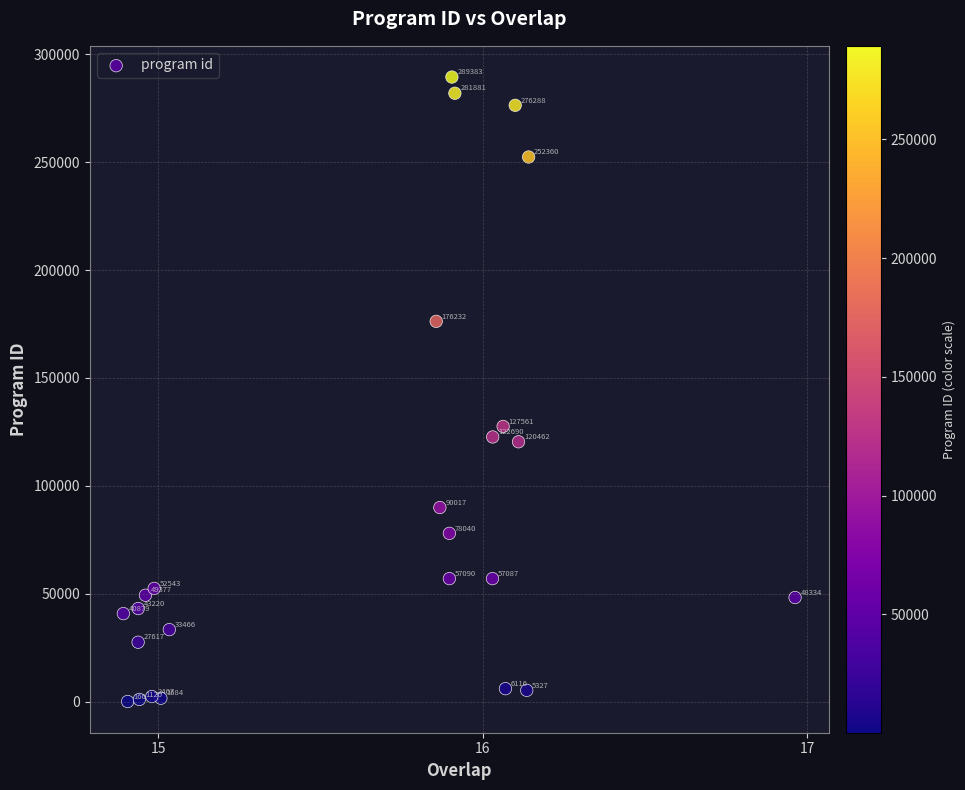

What Y value in the scatter plot is closest to 144774?

127561